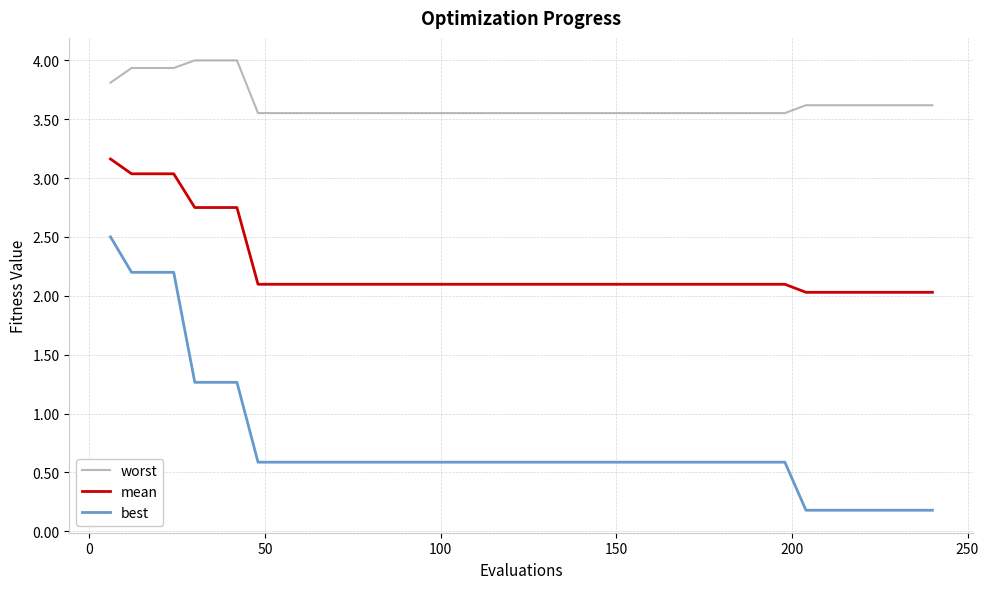

Rank the series by their average value, from highest to lowest.

worst, mean, best